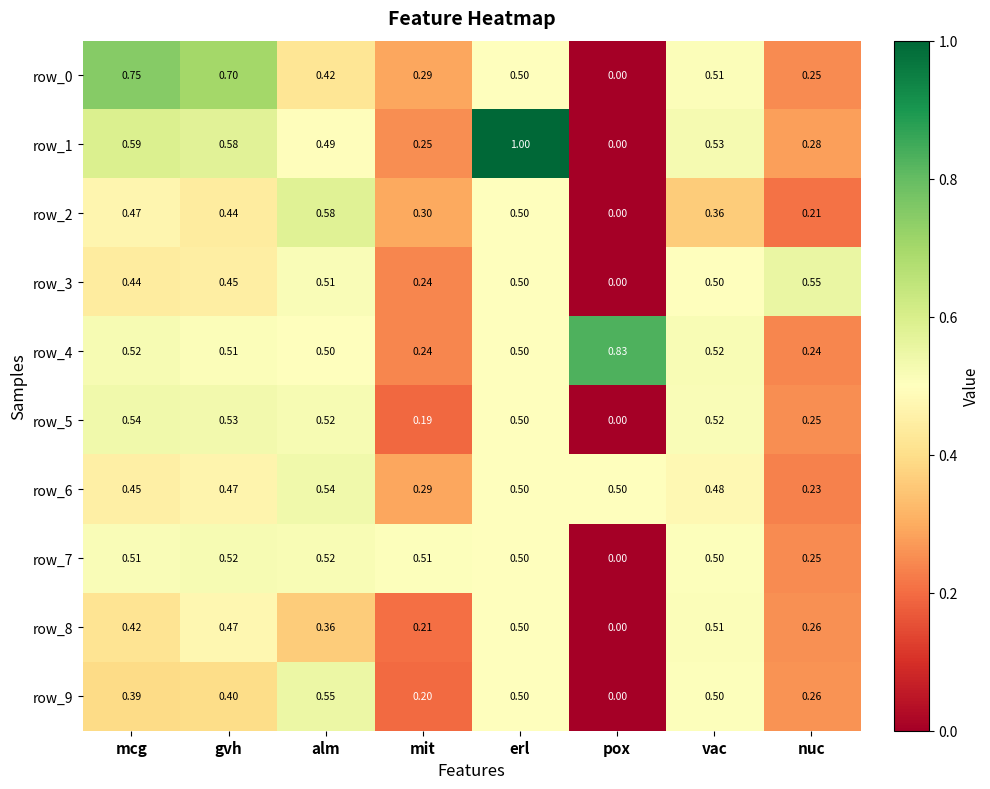

What is the spread (max minus min) of values at mcg?

0.4